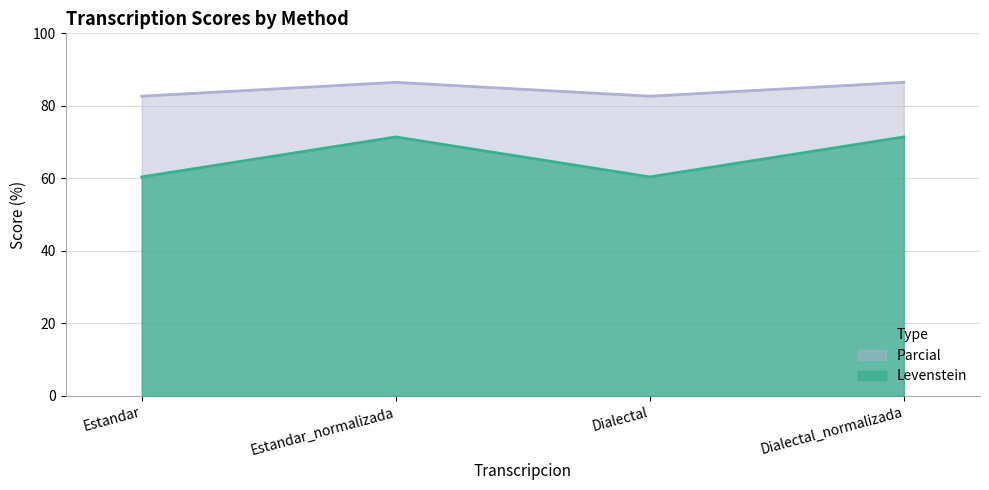

Reading left to right, list all the values displayed in this chart.

Levenstein: Estandar=60.4	Estandar_normalizada=71.4	Dialectal=60.4	Dialectal_normalizada=71.4
Parcial: Estandar=82.7	Estandar_normalizada=86.5	Dialectal=82.7	Dialectal_normalizada=86.5